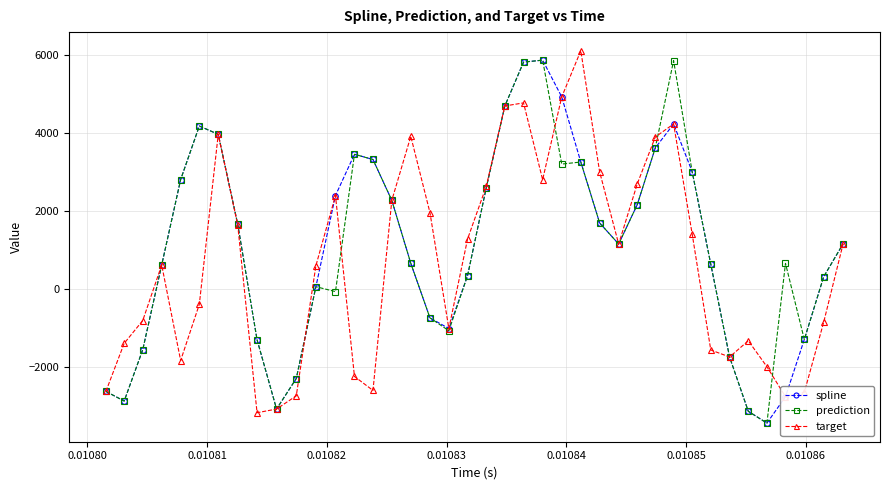

What is the lowest value of the prediction series?

-3439.2